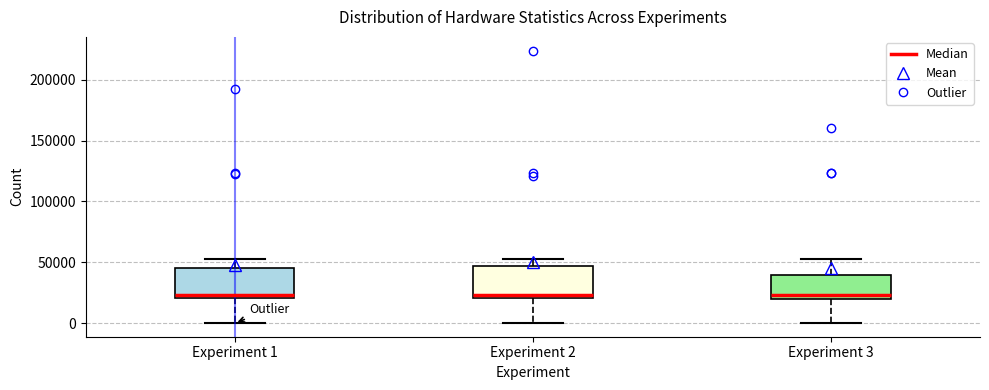

Reading left to right, transcribe this box plot: for each box, give where its median line is, the range the box spans, and where its two whiskers end, as read against the y-axis. The values are not printed on the chart, so give them approximately, as read against the axis.

Experiment 1: median 25000, box 20000 to 45000, whiskers 0 to 55000
Experiment 2: median 25000, box 20000 to 45000, whiskers 0 to 55000
Experiment 3: median 25000, box 20000 to 40000, whiskers 0 to 55000